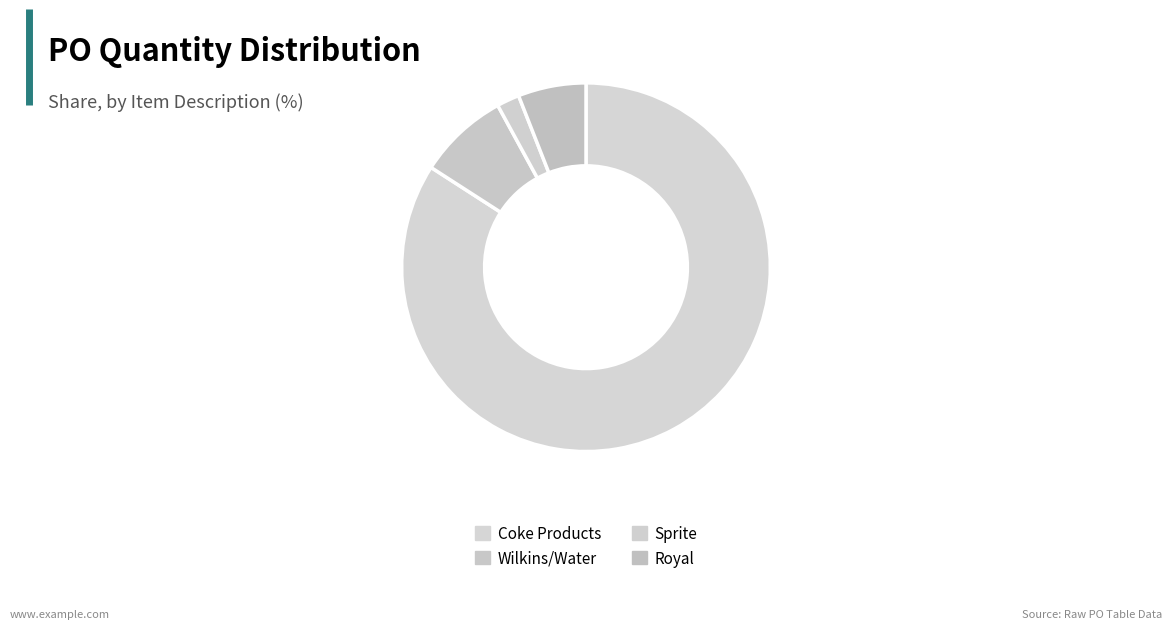

How many slices are in this pie chart?

4